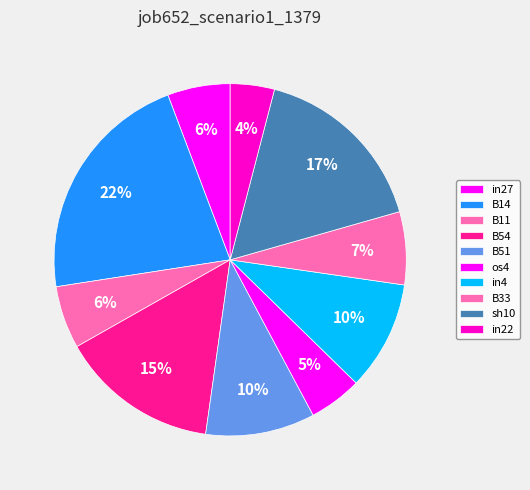

Does any single category account for the majority?

No